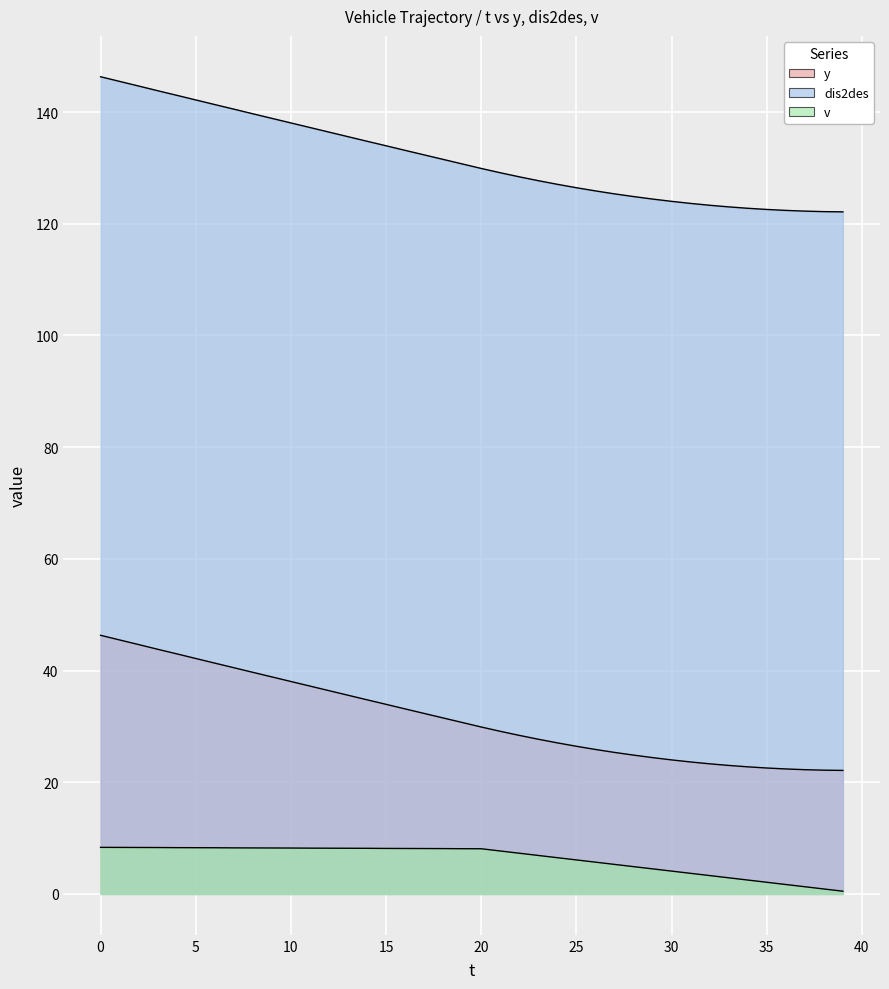

True or false: y and v cross at least once.

False